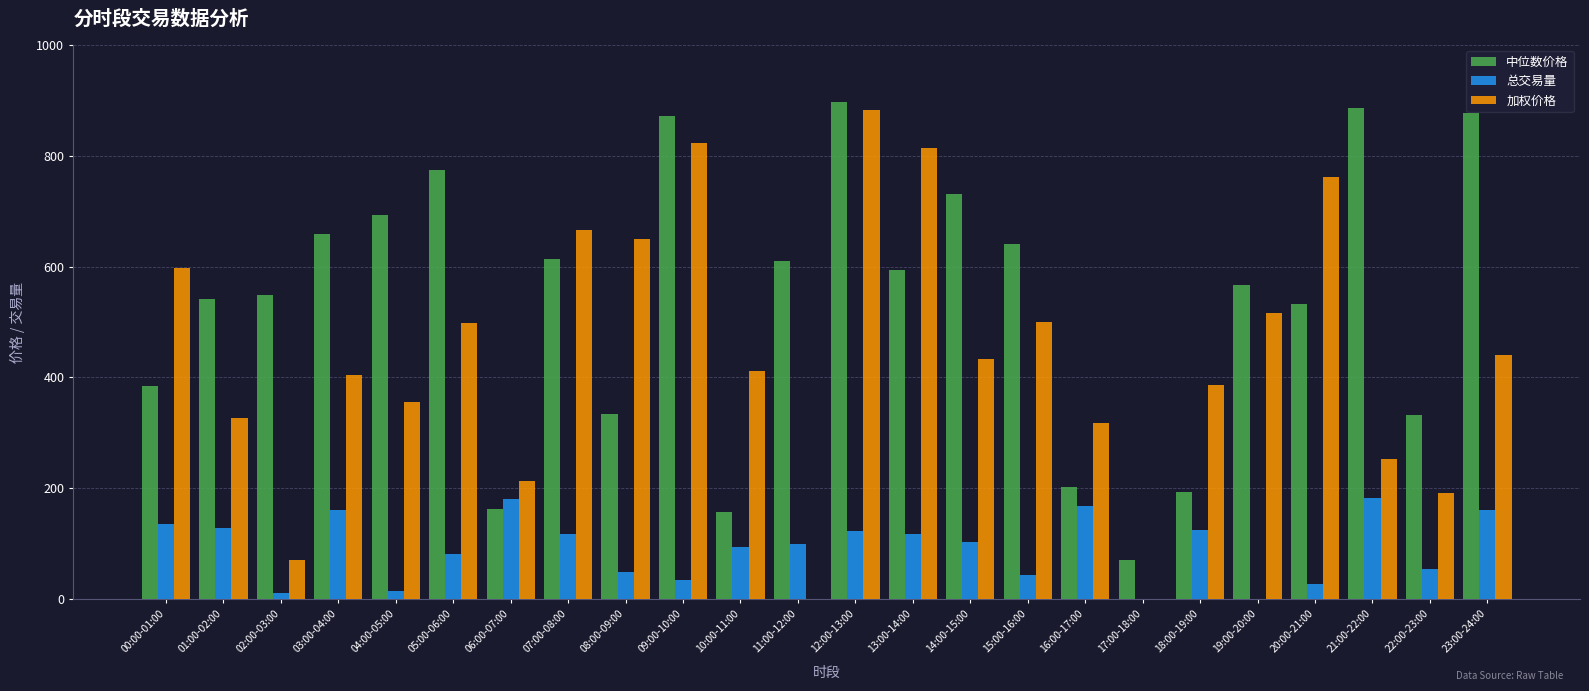

Count the number of data series in this chart.

3